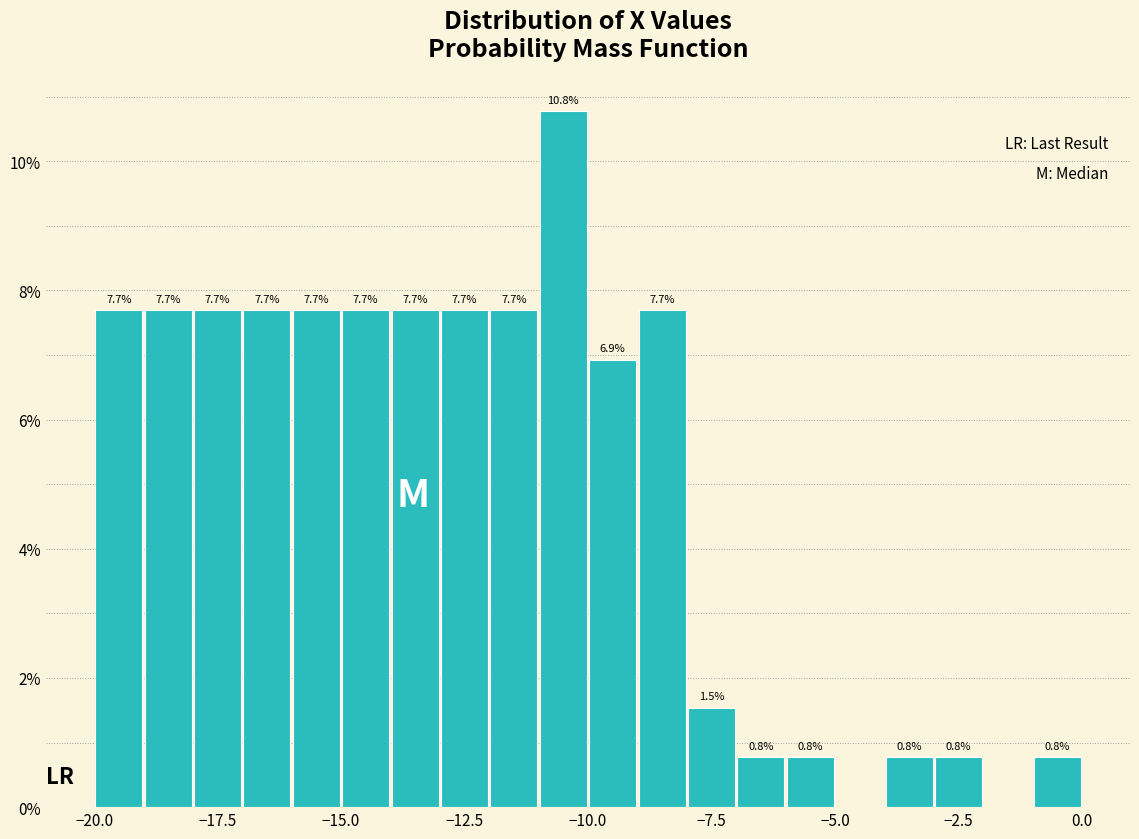

Around what value on the x-axis is the tallest bar? Give the approximate position of its centre, as read against the axis.

-10.5